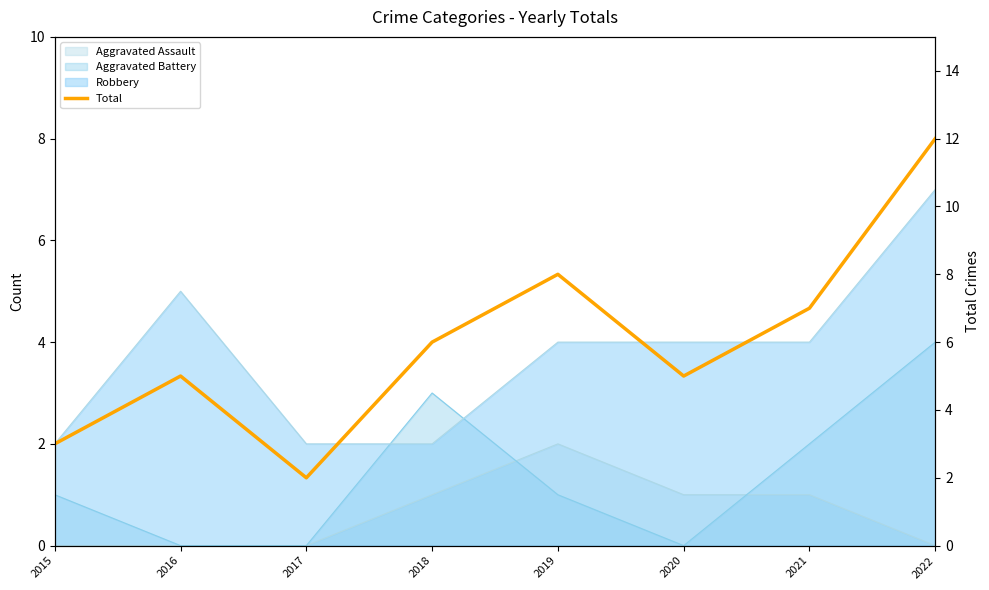

List the labels in order of value, smallest first.

2017, 2015, 2016, 2020, 2018, 2021, 2019, 2022